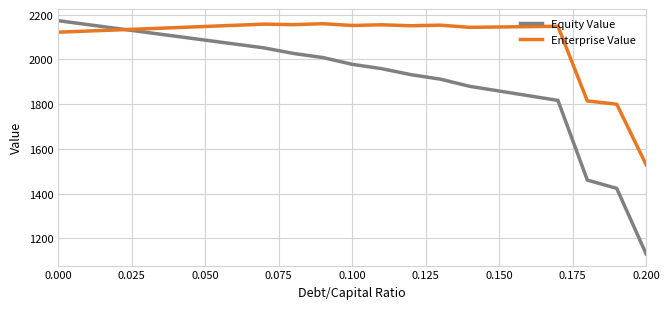

List the series in order of their peak value, lowest first.

Enterprise Value, Equity Value